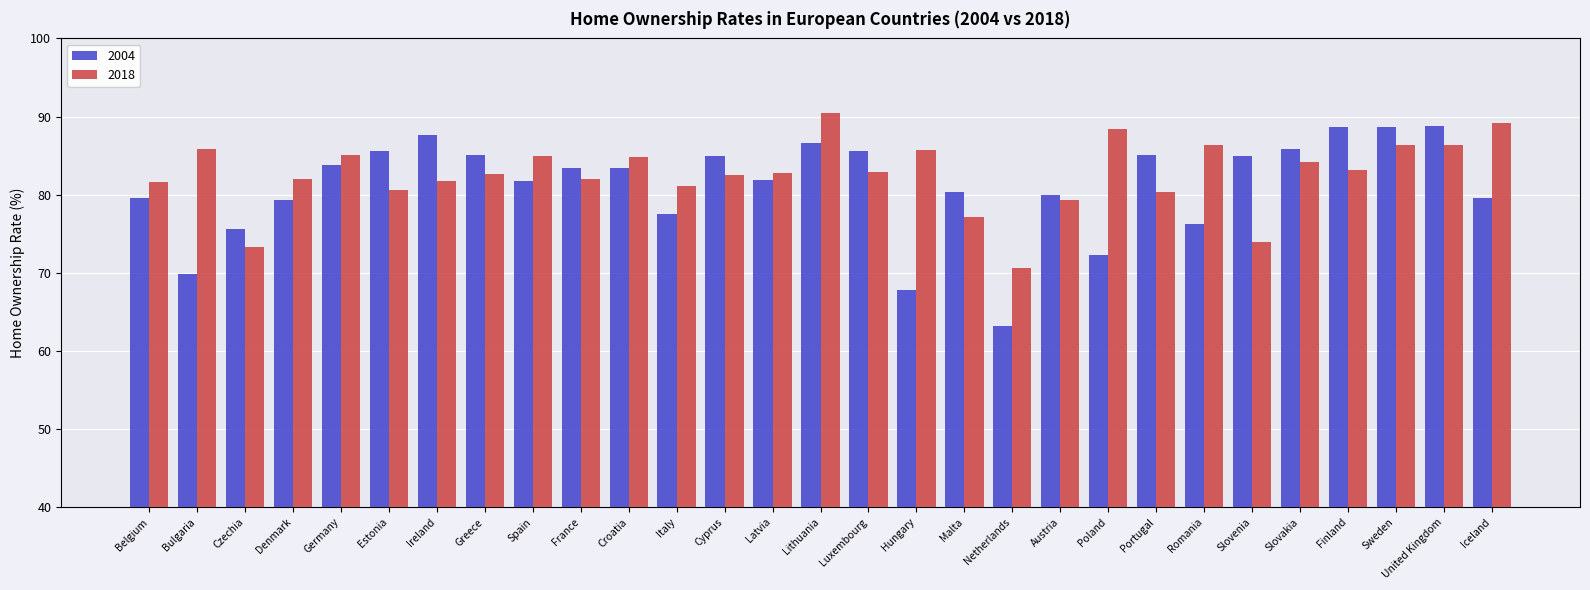

What are all the series names shown in the legend?

2004, 2018